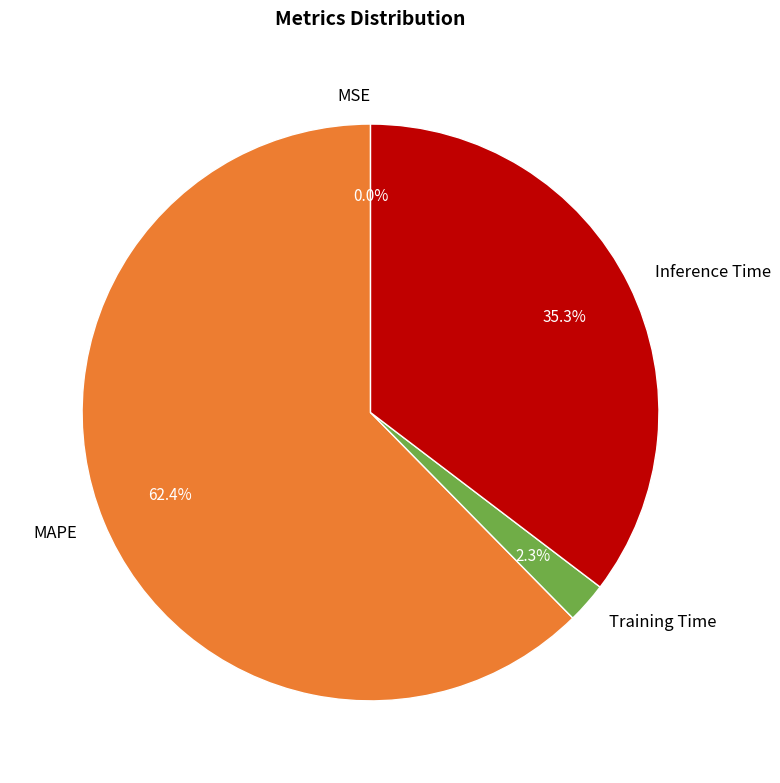

Which slice represents more than half of the pie?

MAPE